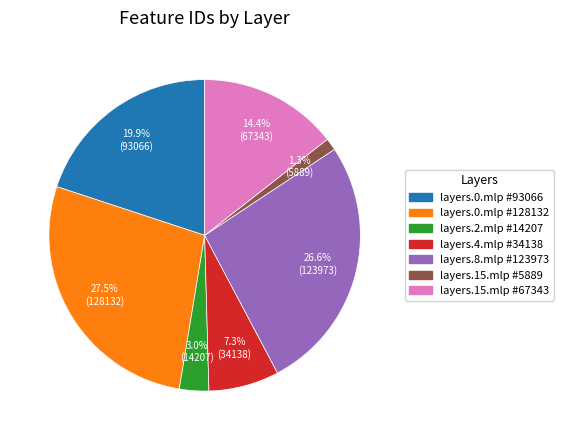

Does layers.0.mlp #93066 account for over 50% of the chart?

No